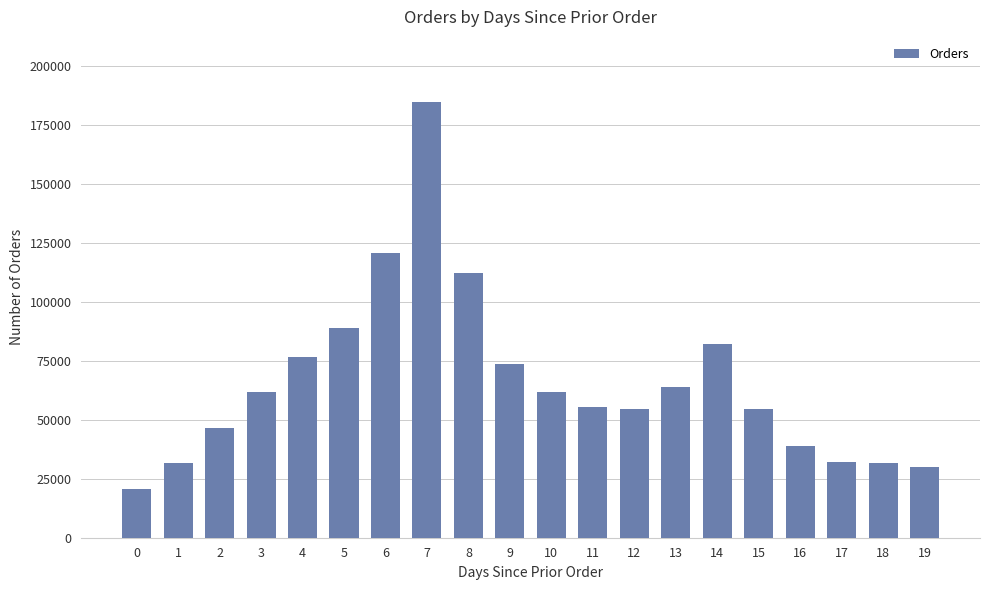

Is it true that the value at 3 is 61637?

True